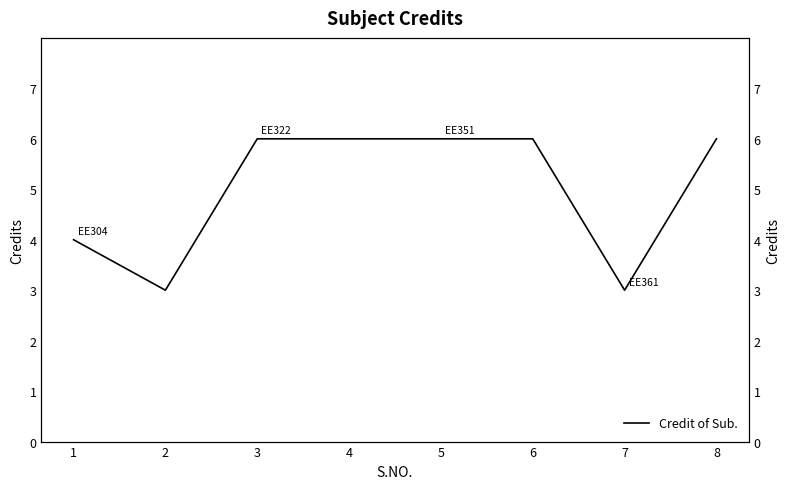

What is the value of the 1st point from the left?

4